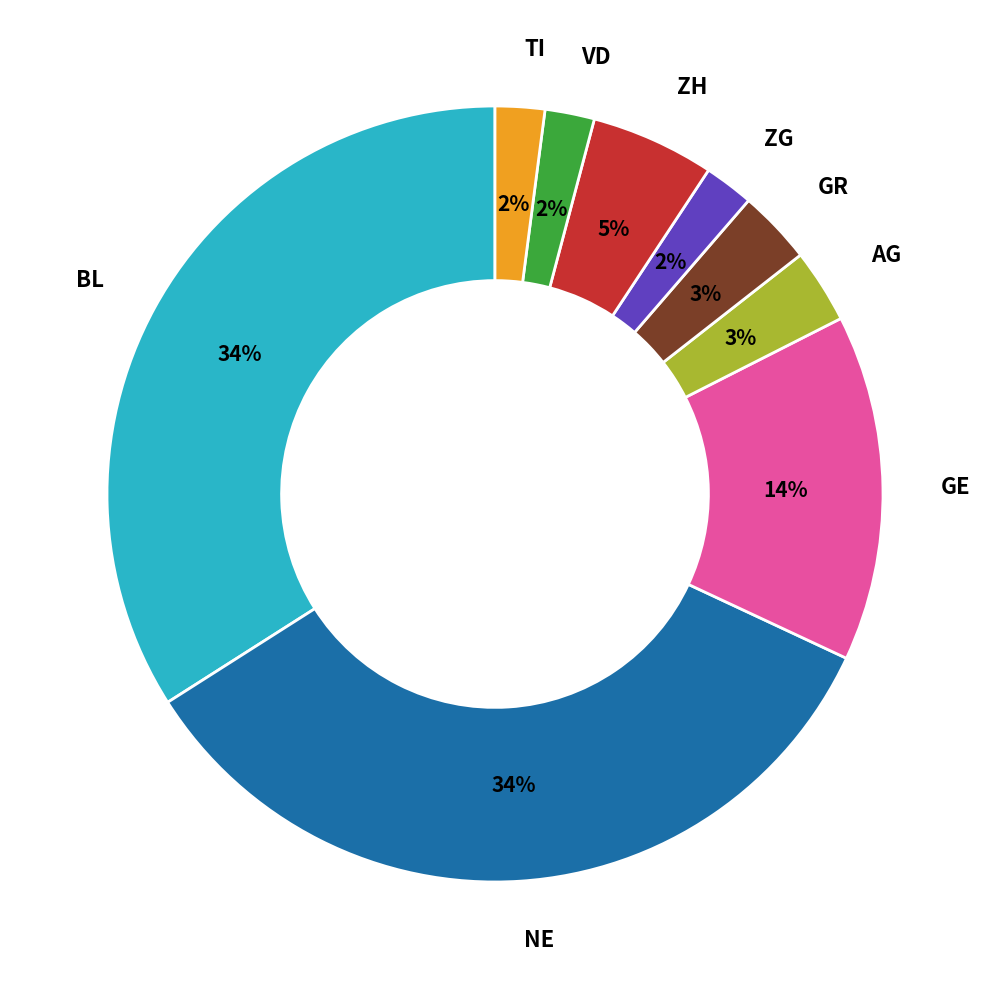

Count the number of slices in the pie.

9